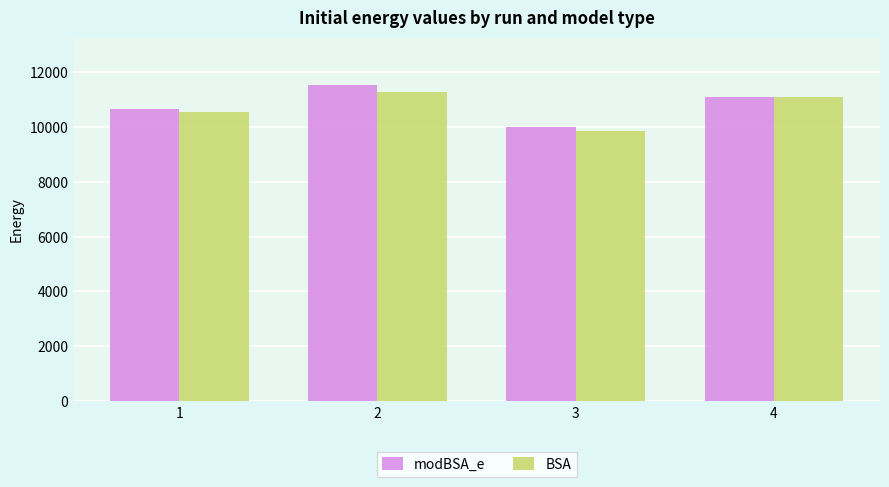

How many categories are shown in the chart?

4